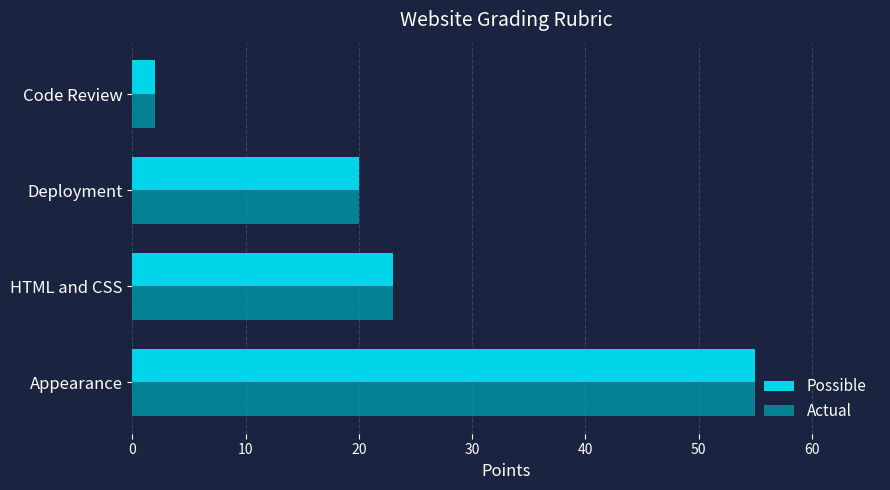

What value does the Possible series have at Deployment?

20